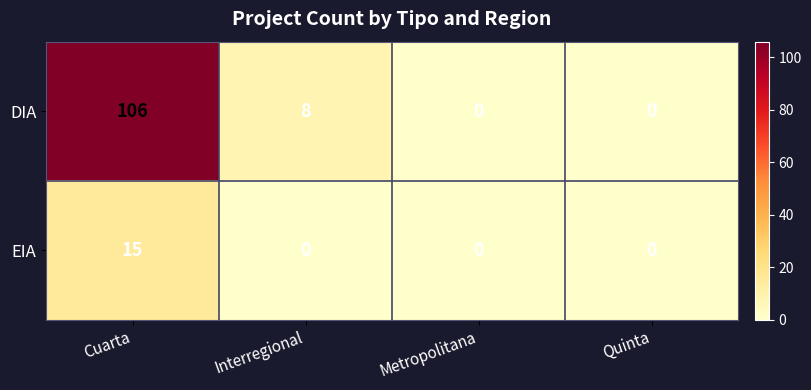

At which label is DIA closest to 53?

Interregional